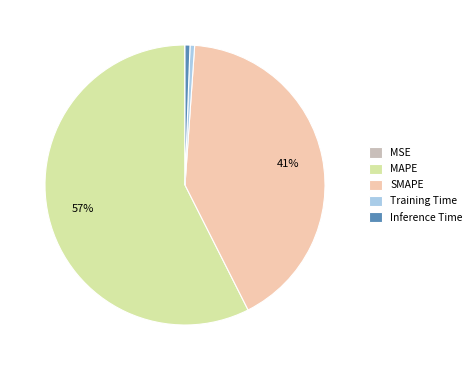

Do Training Time and SMAPE together represent more than half of the pie?

No